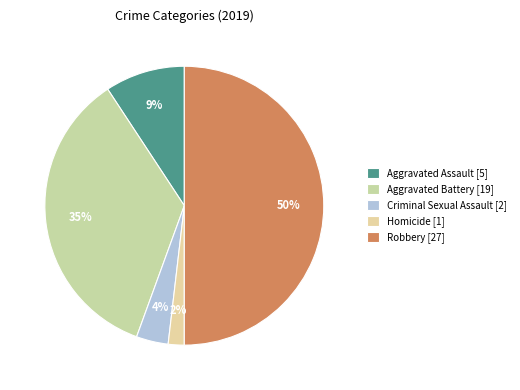

The Criminal Sexual Assault slice represents 4% of the pie. True or false?

True